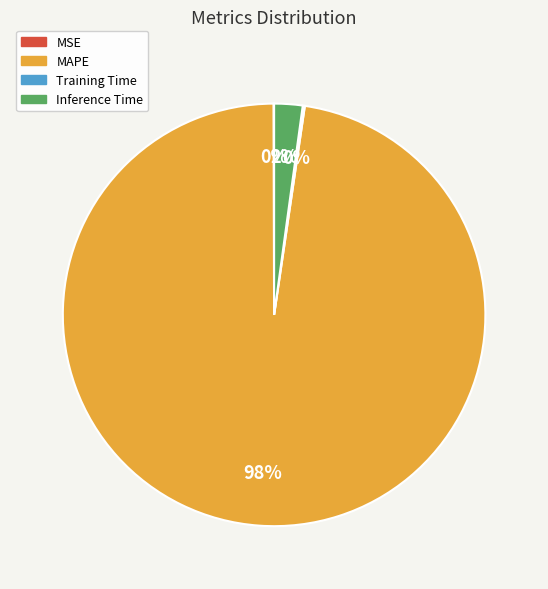

Does any single category account for the majority?

Yes